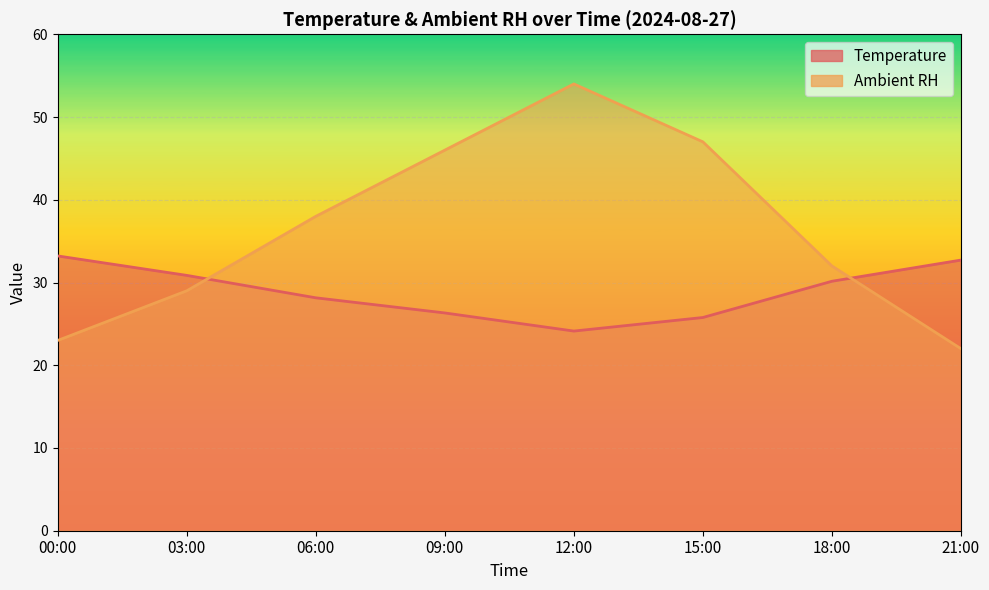

The value of Temperature at 21:00 is 50.0. True or false?

False